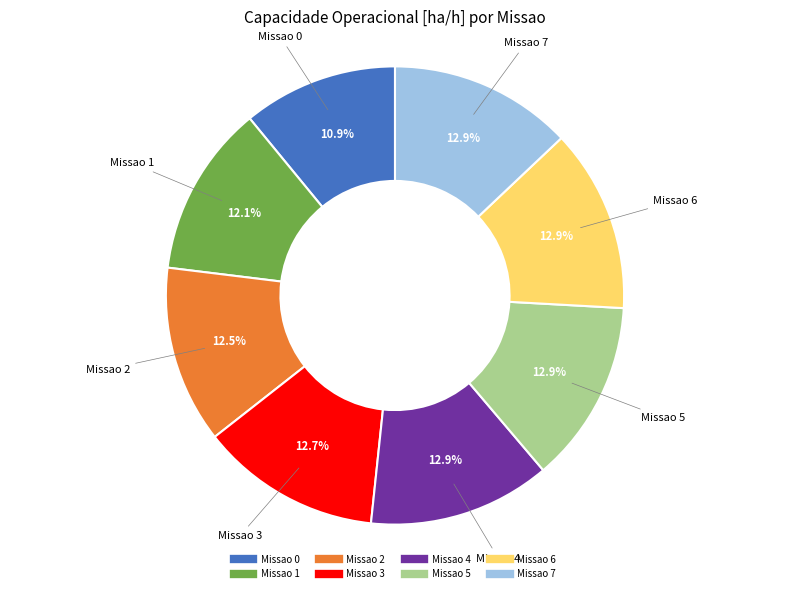

Does any single category account for the majority?

No